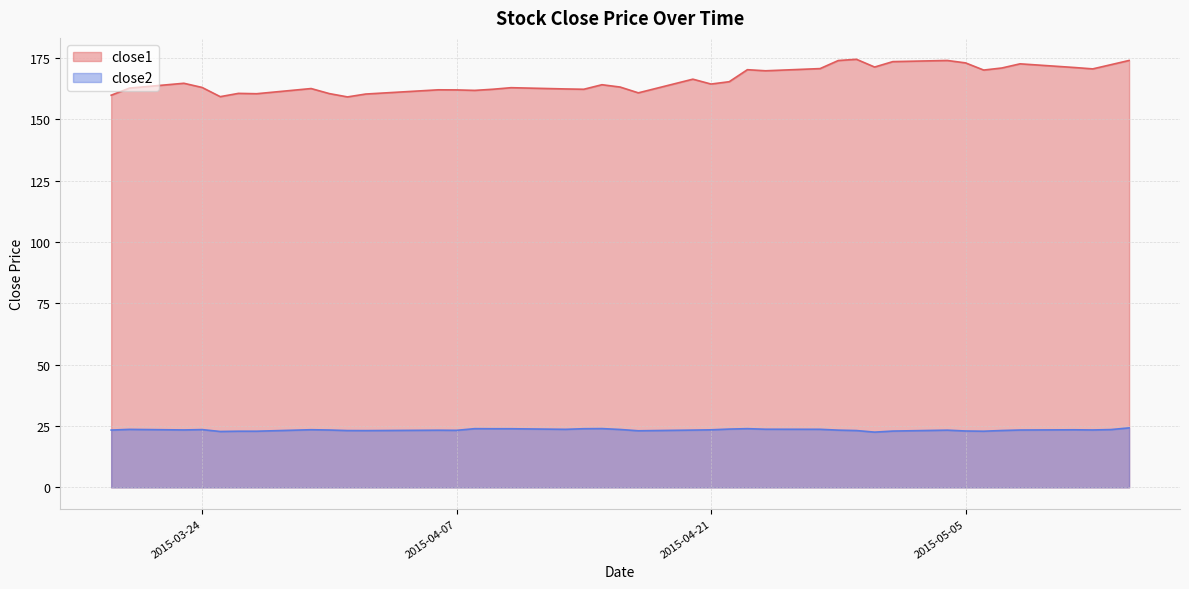

Count the number of categories in the chart.

40